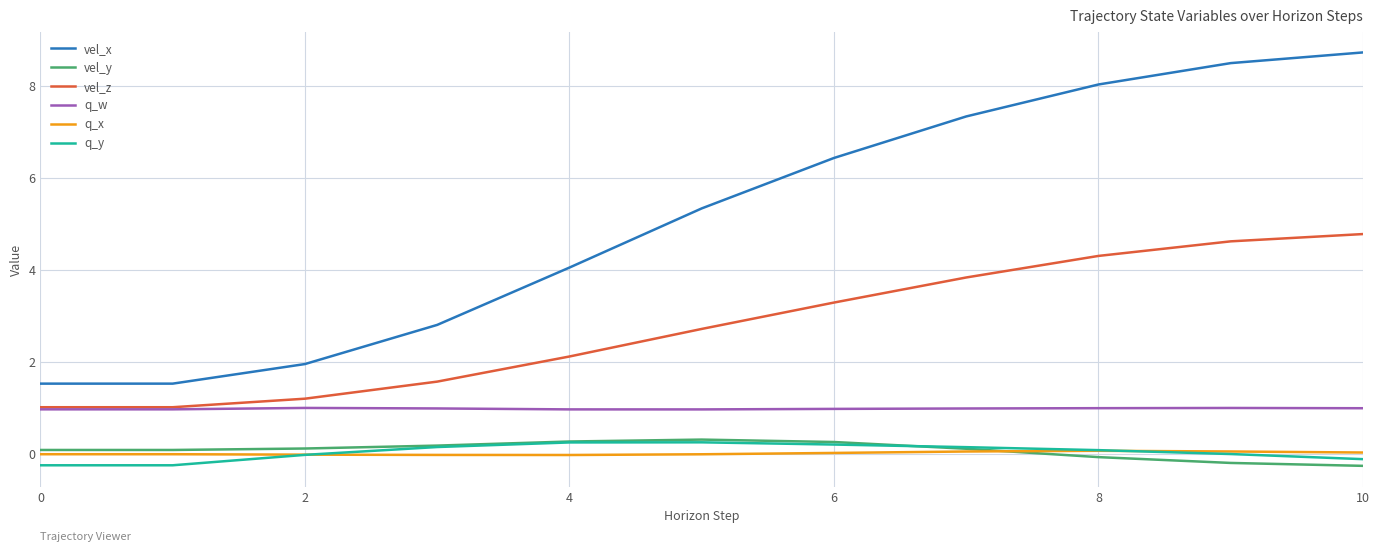

What is the difference between the maximum and second lowest values in the vel_x series?

7.2